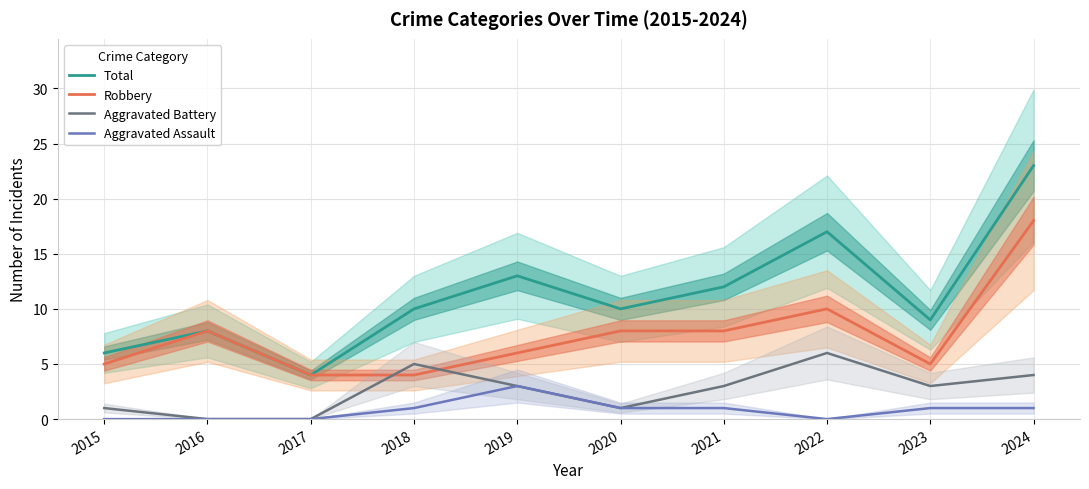

How many series are shown in this chart?

4